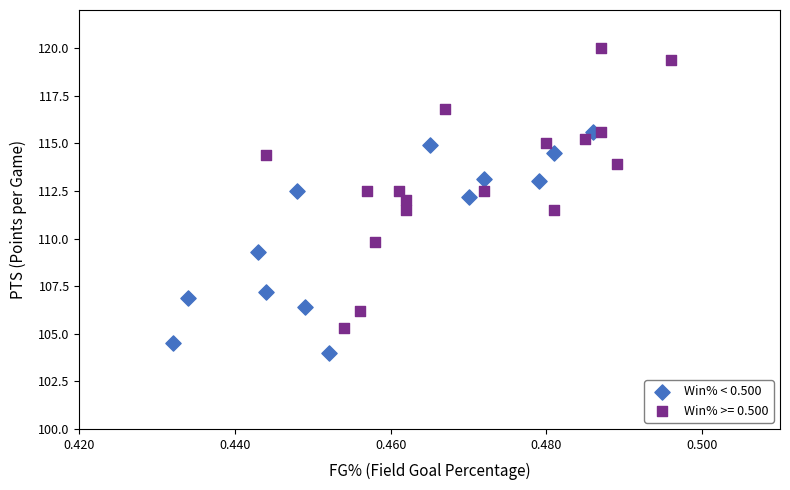

Which series has the largest Y range (max minus min)?

Win% >= 0.500